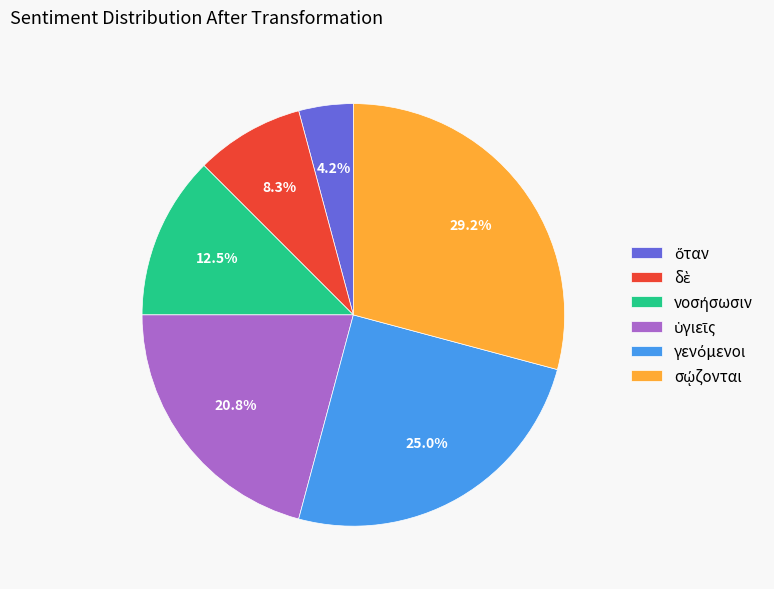

Is there a majority slice in this chart?

No